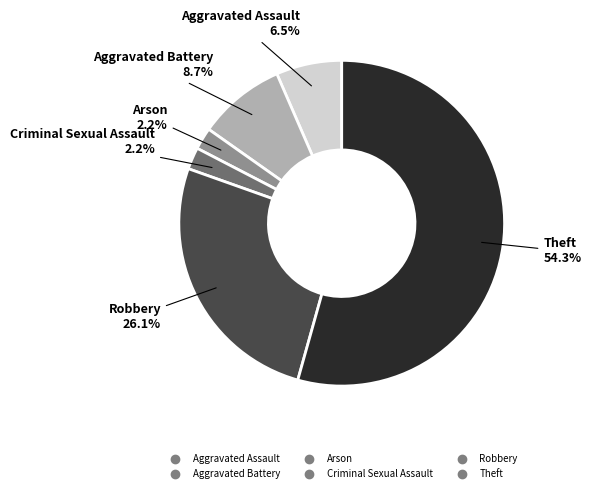

Combined, do Aggravated Battery and Robbery account for over 50%?

No